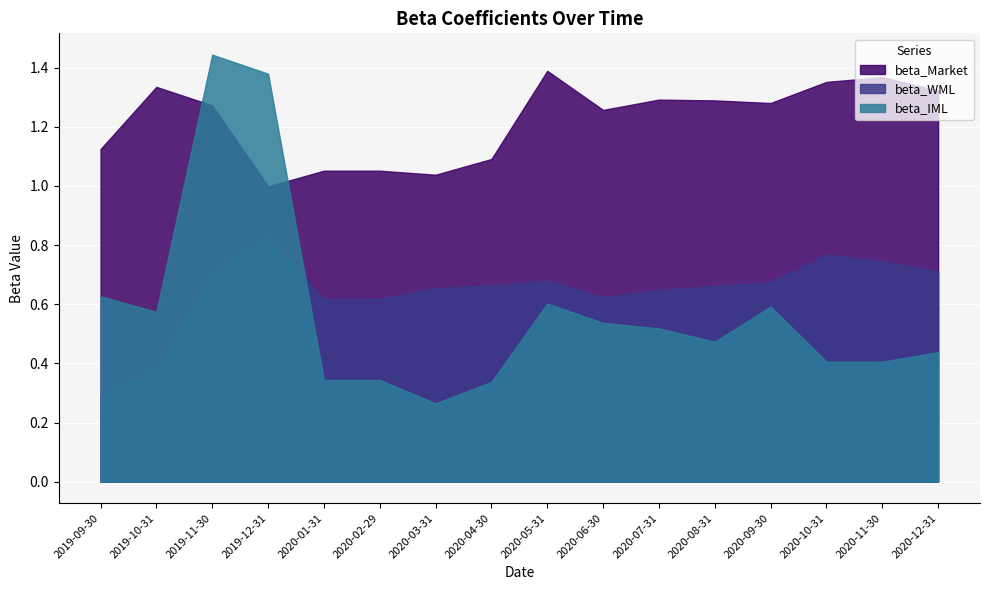

At how many categories does at least one series exceed 0?

16